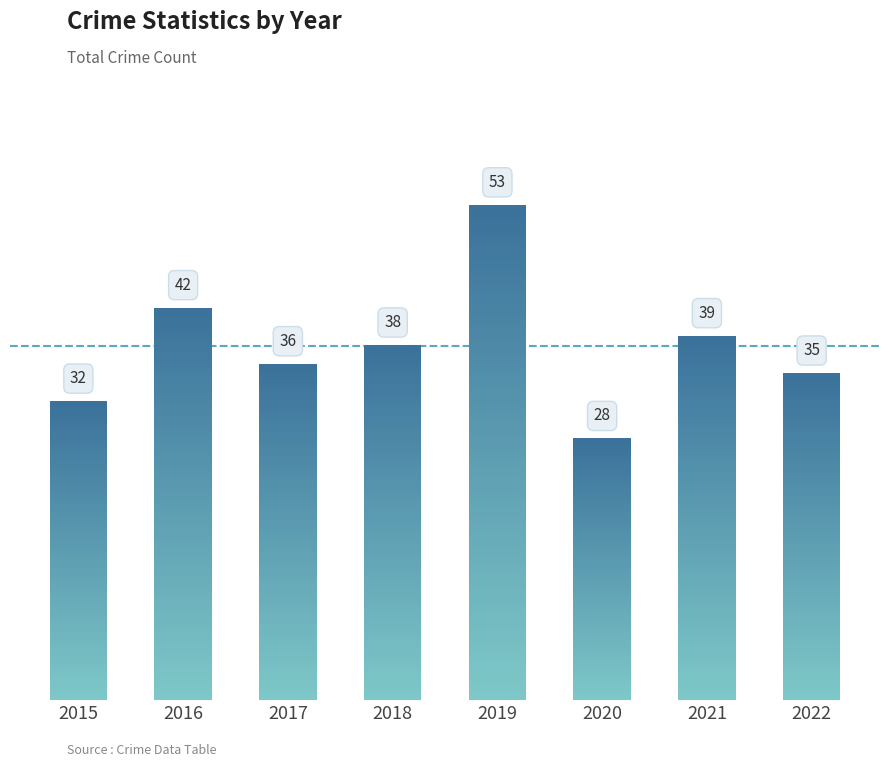

List the labels in order of value, largest first.

2019, 2016, 2021, 2018, 2017, 2022, 2015, 2020